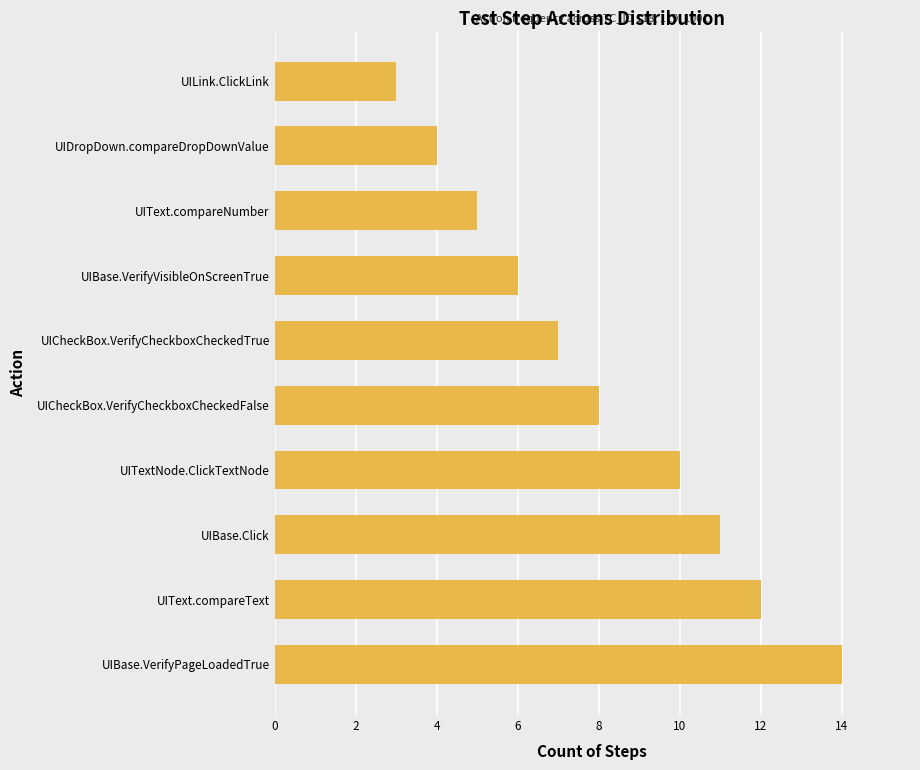

What is the difference between the second highest and minimum values?

9